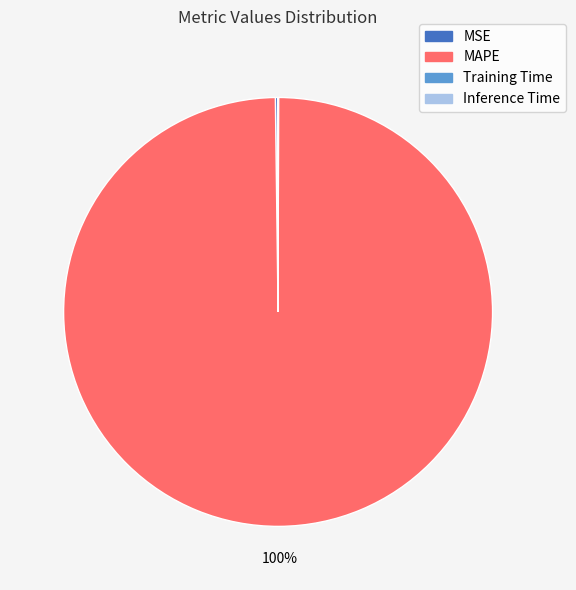

To the nearest percent, what is the average slice percentage?

25%